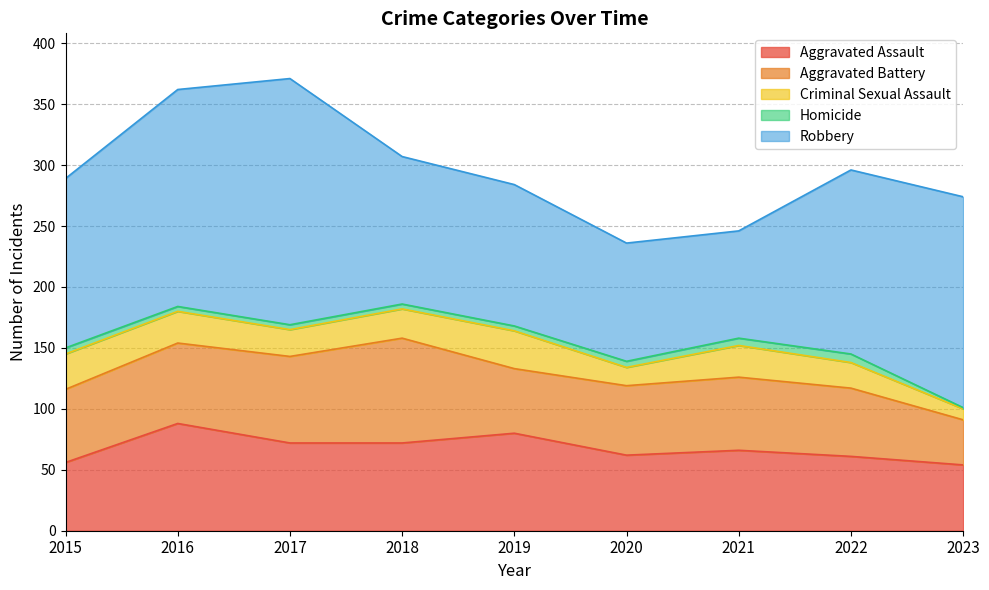

True or false: Homicide and Aggravated Battery intersect in this chart.

False